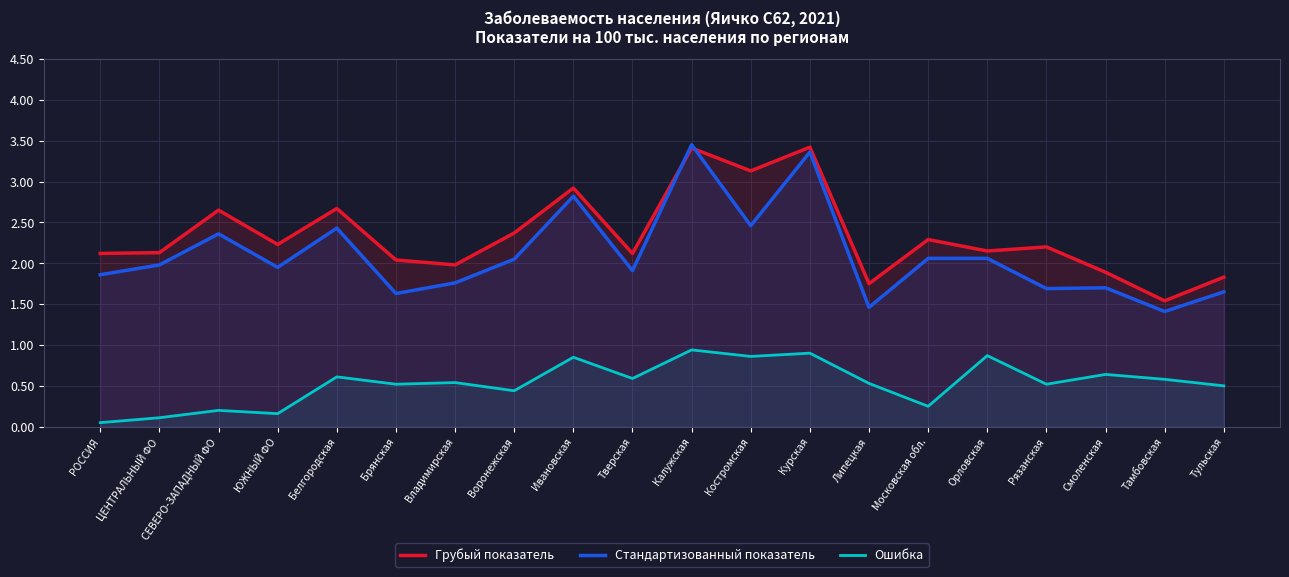

Between Смоленская and Ивановская, which is larger?

Ивановская